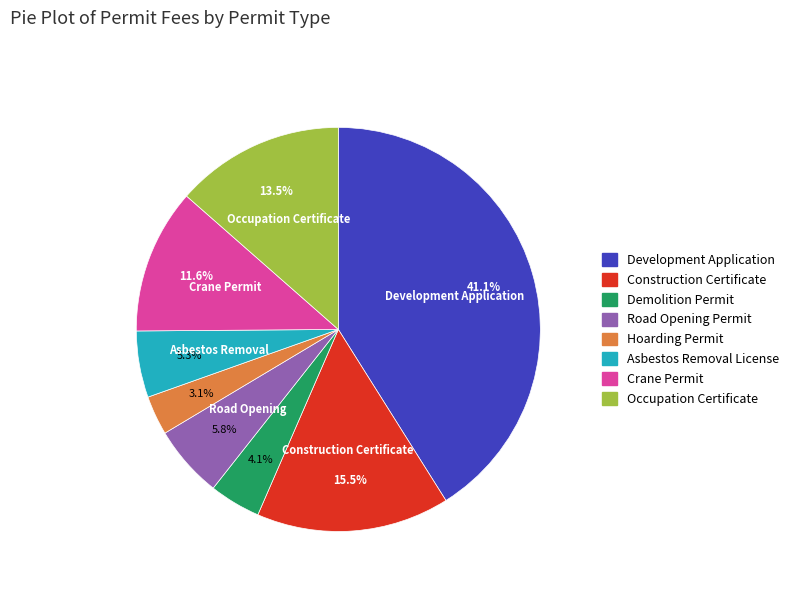

What is the ratio of the value at Occupation Certificate to the value at Construction Certificate?

0.9